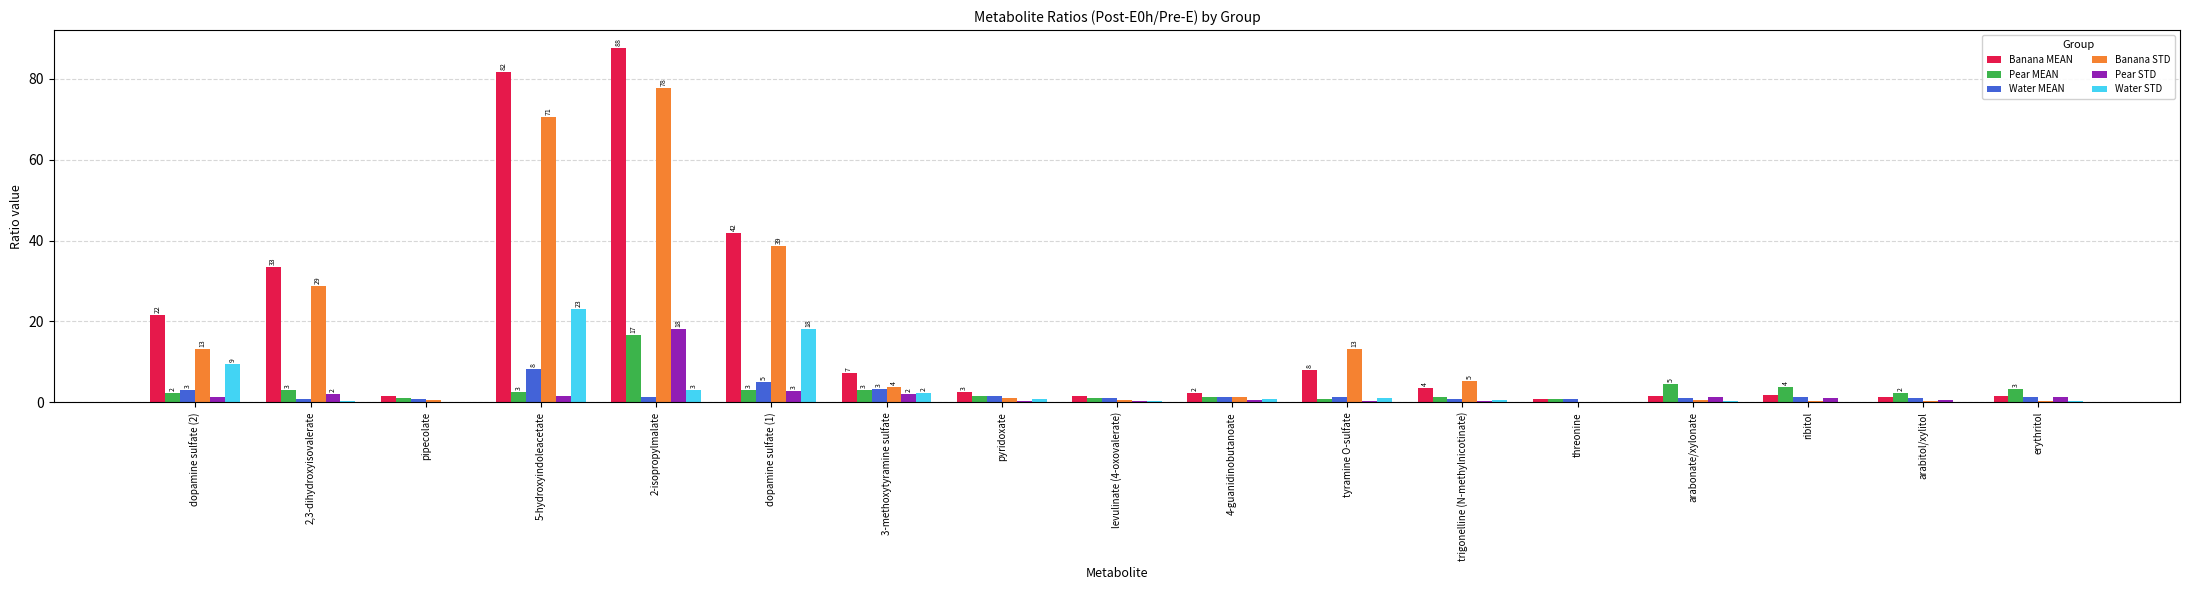

The Banana STD series shows 17.1 at dopamine sulfate (2). True or false?

False